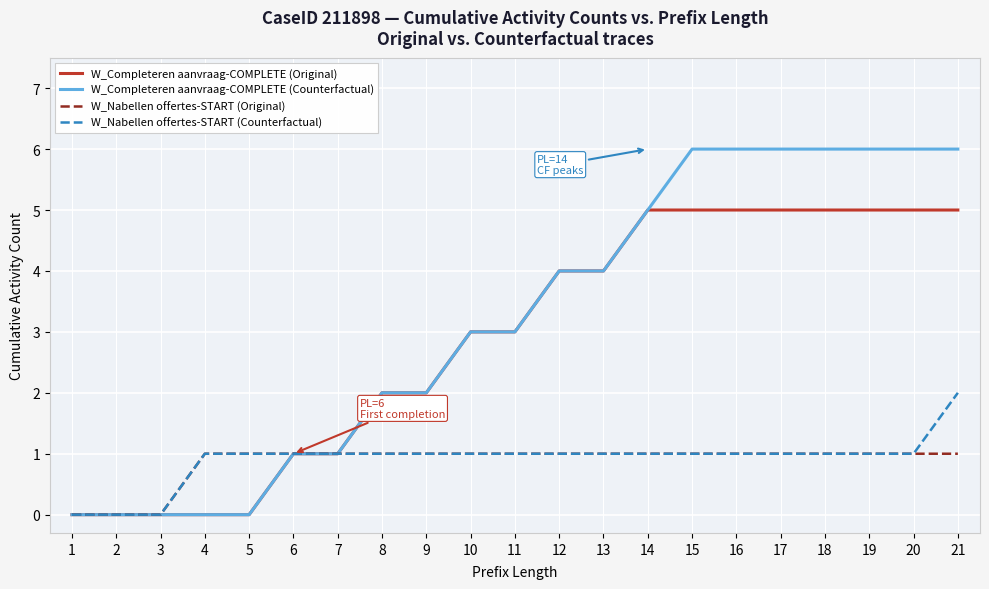

List the series in order of their peak value, lowest first.

W_Nabellen offertes-START (Original), W_Nabellen offertes-START (Counterfactual), W_Completeren aanvraag-COMPLETE (Original), W_Completeren aanvraag-COMPLETE (Counterfactual)